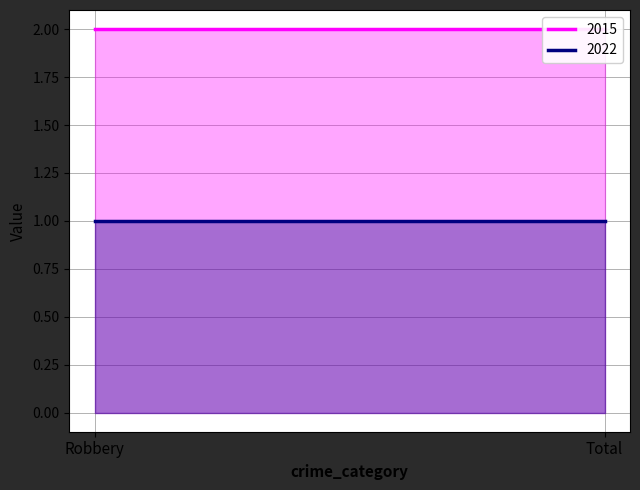

What are all the series names shown in the legend?

2015, 2022